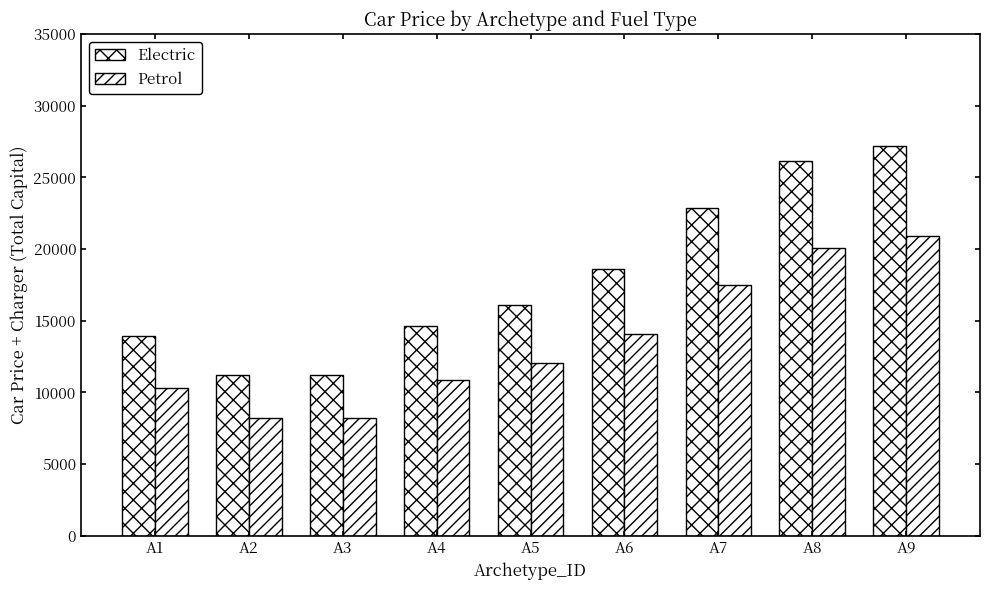

Does the chart contain any negative values?

No